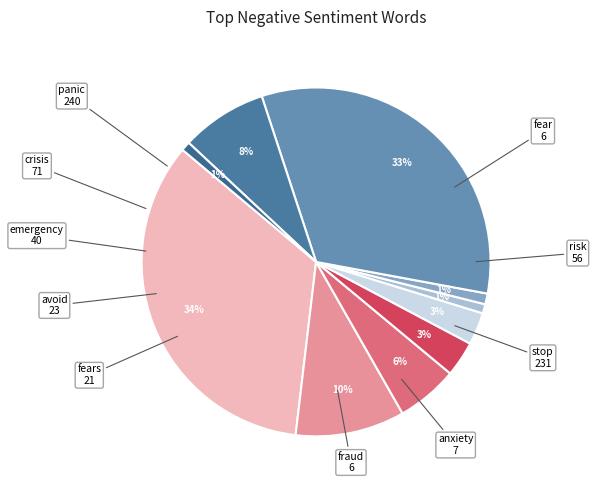

Count the number of slices in the pie.

10